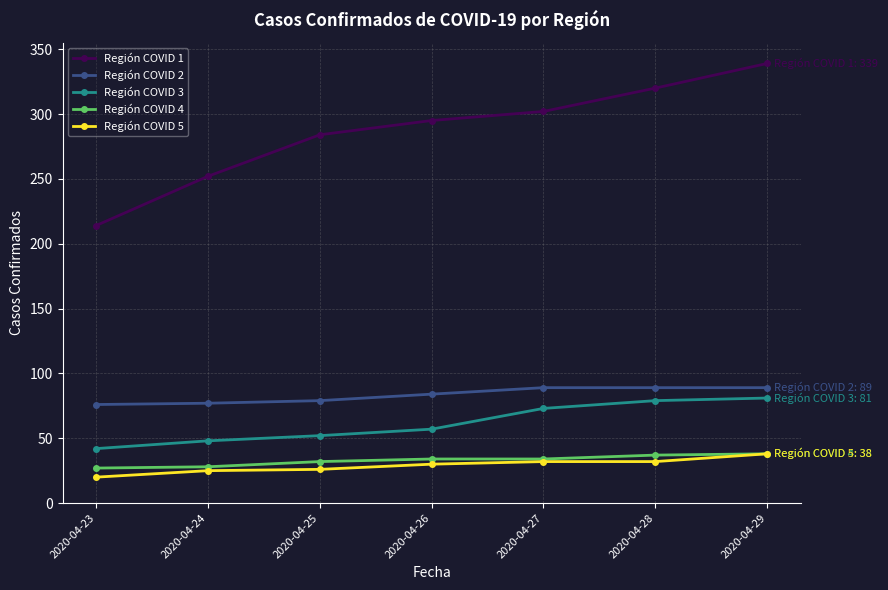

Read the Región COVID 4 value at 2020-04-23.

27